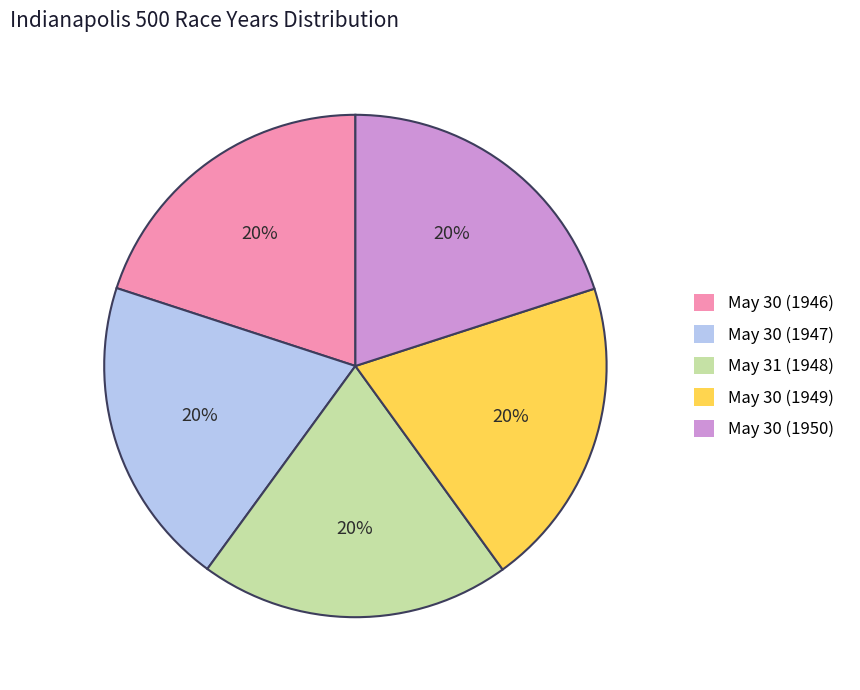

Does May 31 (1948) represent more than half of the total?

No